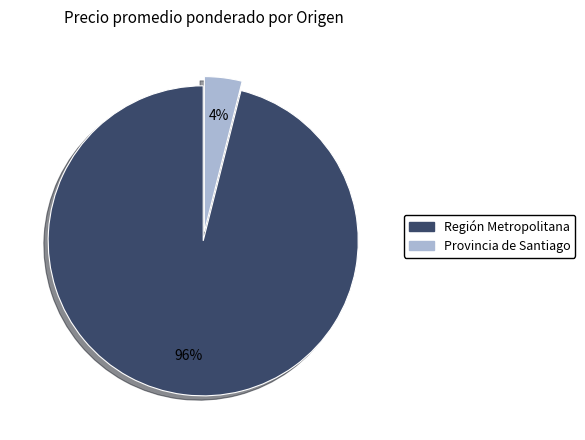

To the nearest percent, what is the difference between the largest and smallest slice percentages?

92%